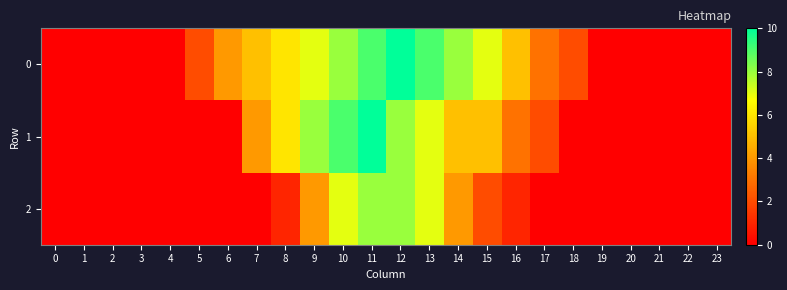

How many distinct data groups are displayed?

3